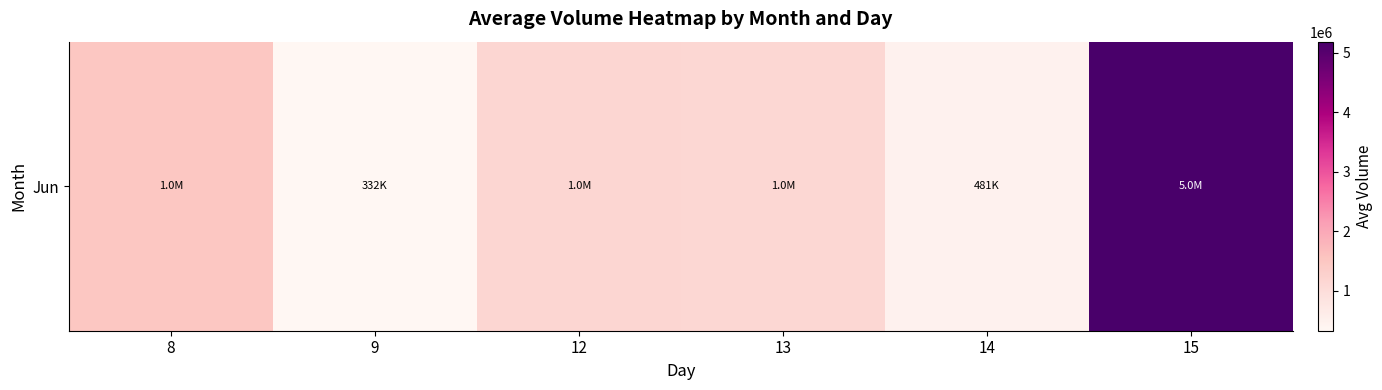

Between 13 and 9, which is larger?

13